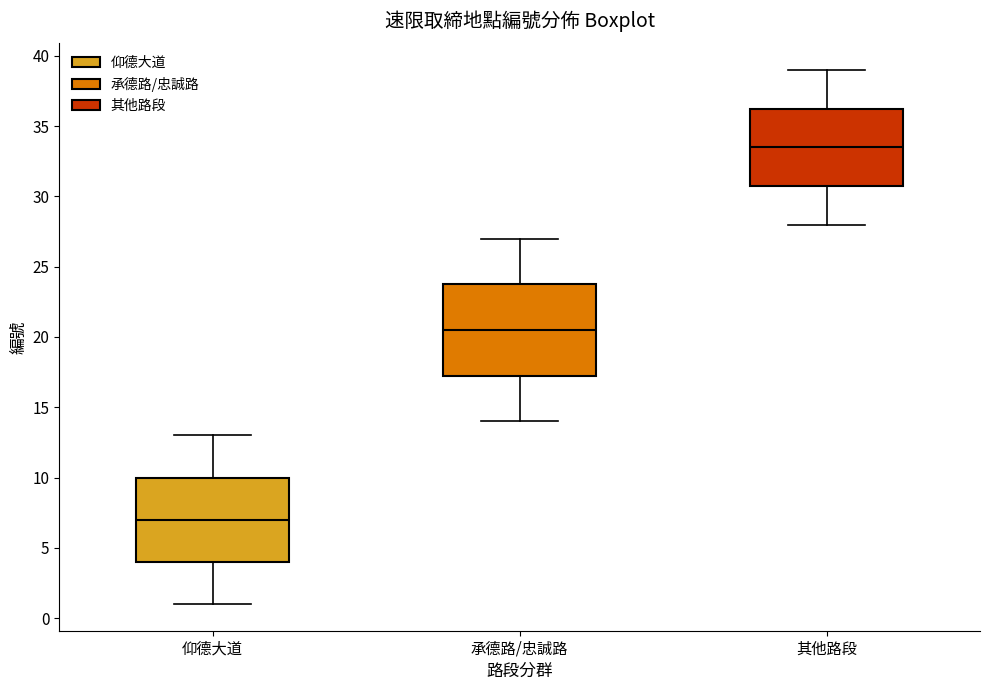

Which box's median line is the lowest?

仰德大道